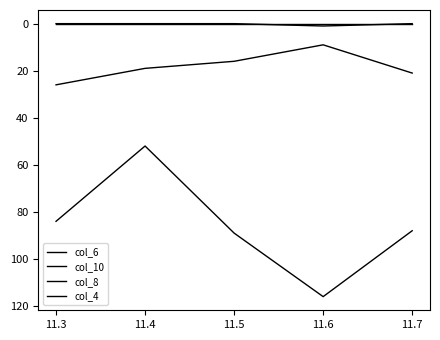

Does the chart have visible grid lines?

No